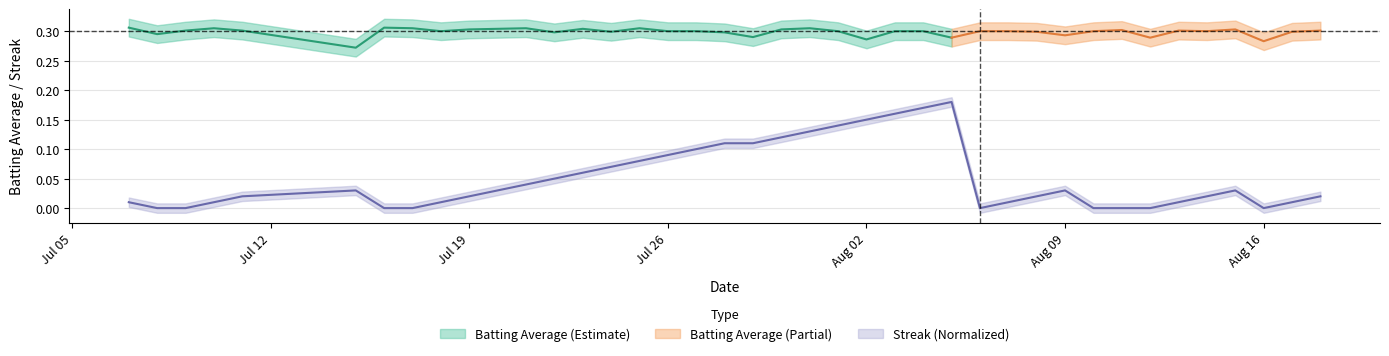

What is the difference between the maximum and minimum values?

0.2